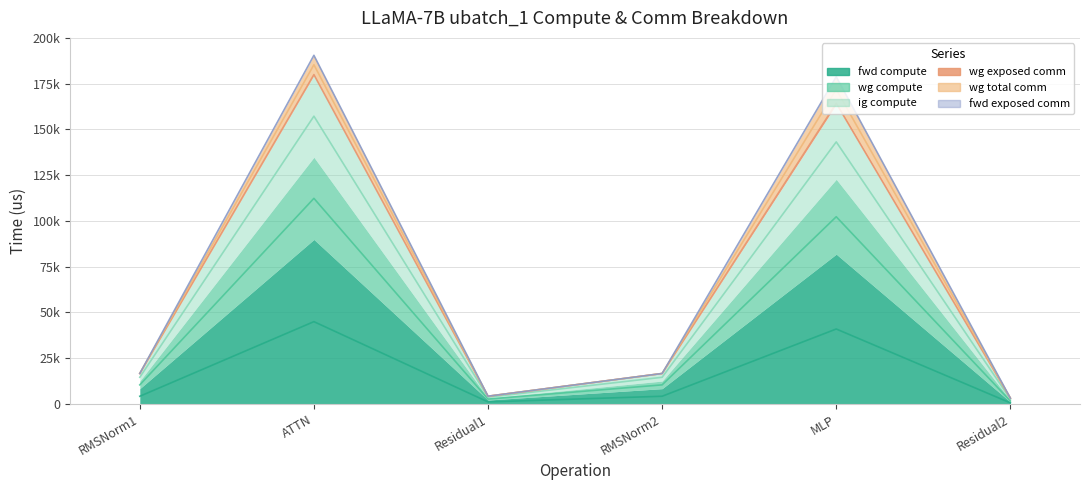

True or false: wg compute and ig compute cross at least once.

False